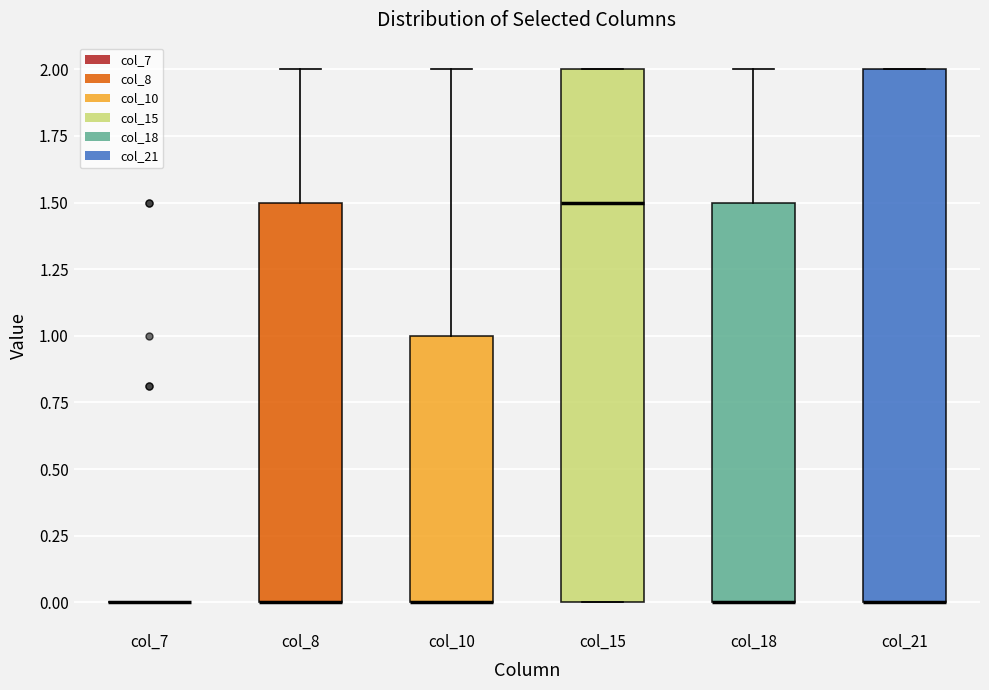

Reading left to right, transcribe this box plot: for each box, give where its median line is, the range the box spans, and where its two whiskers end, as read against the y-axis. The values are not printed on the chart, so give them approximately, as read against the axis.

col_7: box collapsed to a line at 0.0, whiskers 0.0 to 0.0
col_8: median 0.0 (drawn on the box's lower edge), box 0.0 to 1.5, whiskers 0.0 to 2.0
col_10: median 0.0 (drawn on the box's lower edge), box 0.0 to 1.0, whiskers 0.0 to 2.0
col_15: median 1.5, box 0.0 to 2.0, whiskers 0.0 to 2.0
col_18: median 0.0 (drawn on the box's lower edge), box 0.0 to 1.5, whiskers 0.0 to 2.0
col_21: median 0.0 (drawn on the box's lower edge), box 0.0 to 2.0, whiskers 0.0 to 2.0